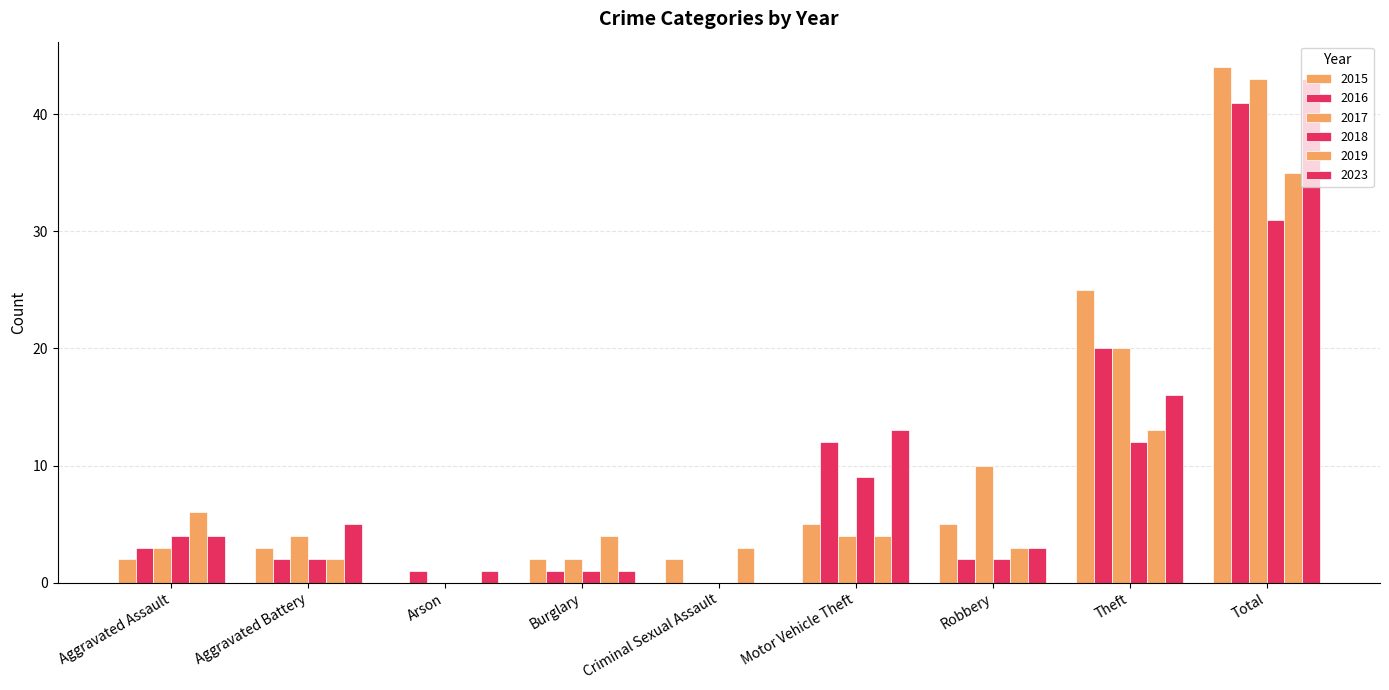

What position from the left is Aggravated Battery?

2